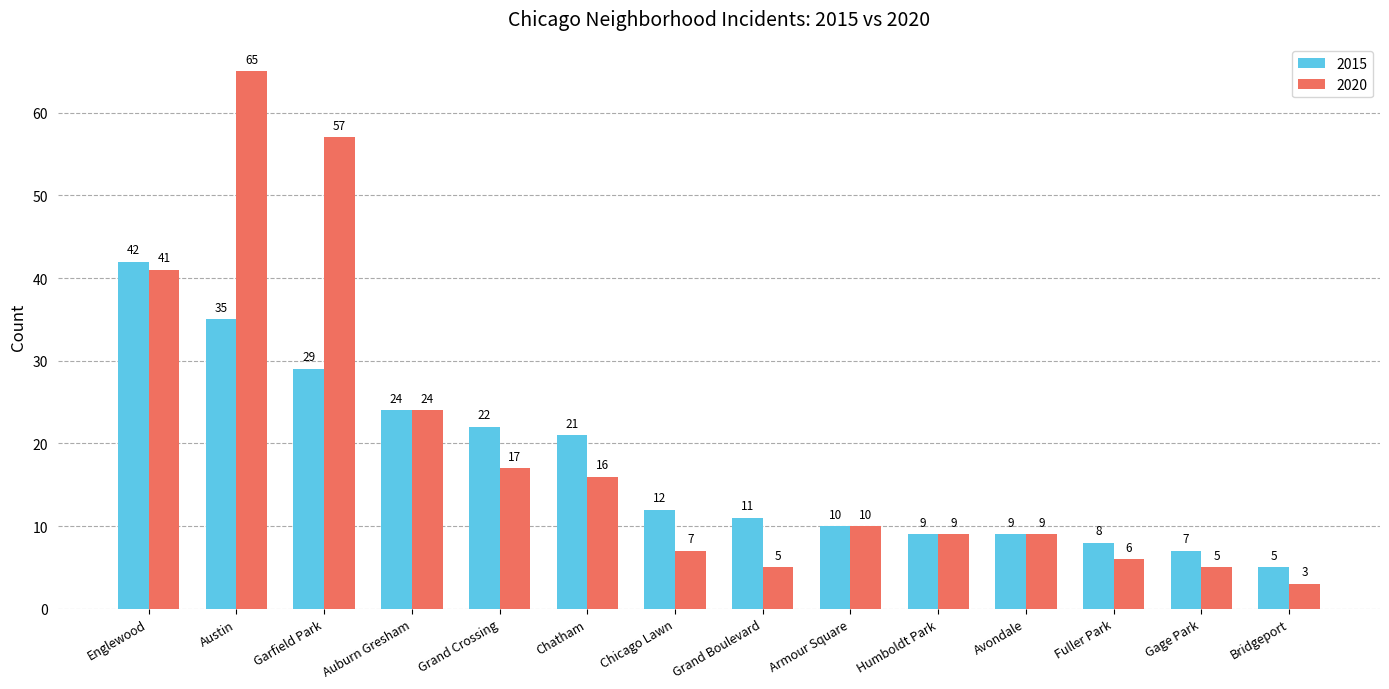

Which label corresponds to the smallest value in the chart?

Bridgeport